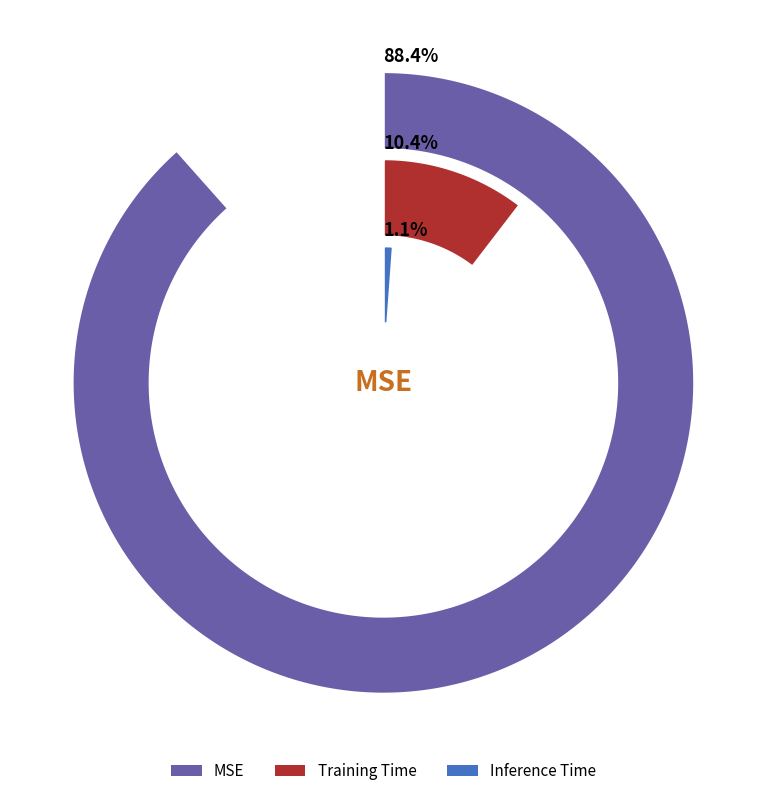

What is the largest slice in the pie chart?

MSE